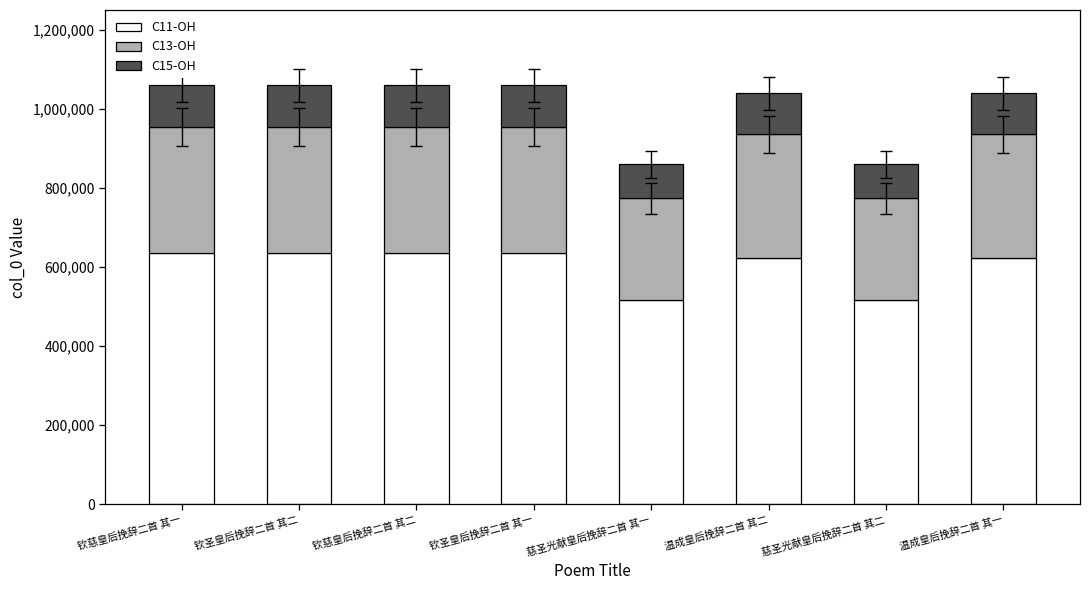

What is the total value across all series at 钦慈皇后挽辞二首 其二?

1058863.0